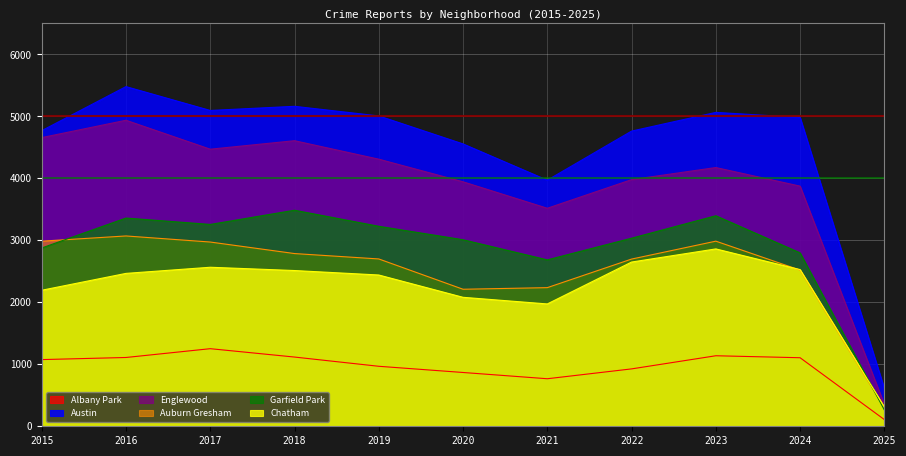

Is it true that Englewood equals 4175 at 2023?

True